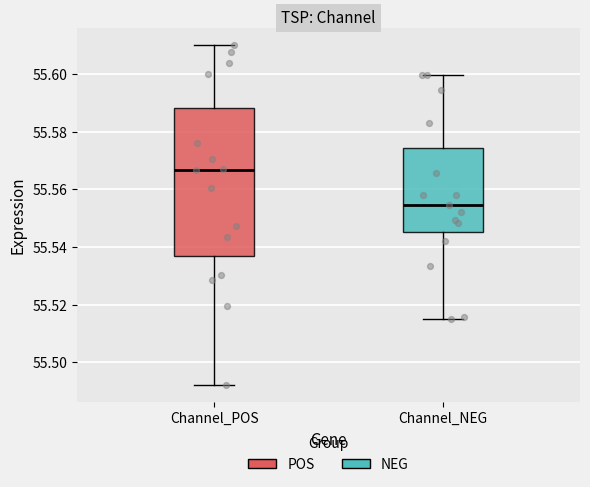

Which box's median line is the highest?

Channel_POS